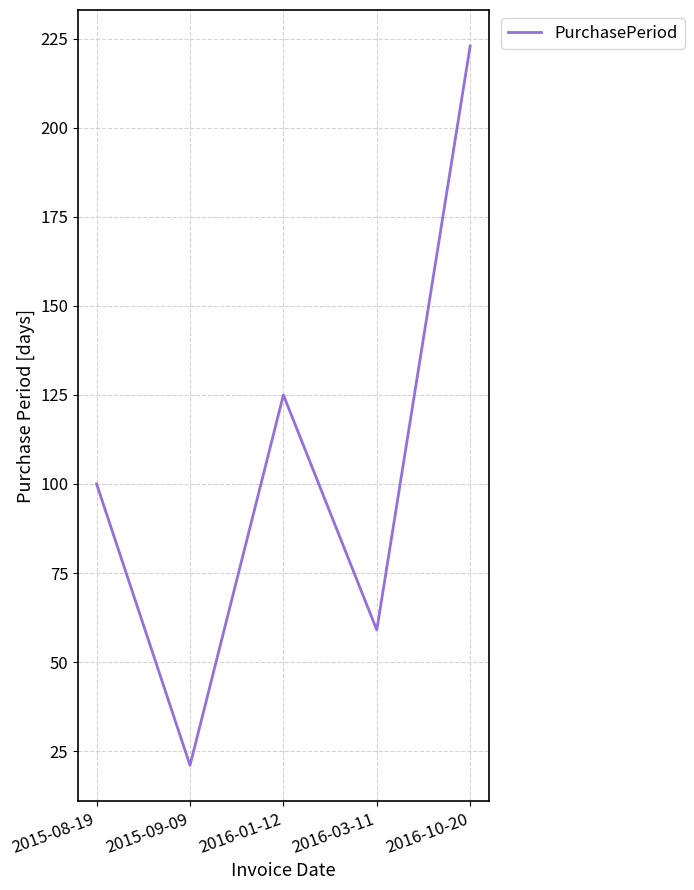

What is the change in value from 2016-01-12 to 2016-10-20?

+98